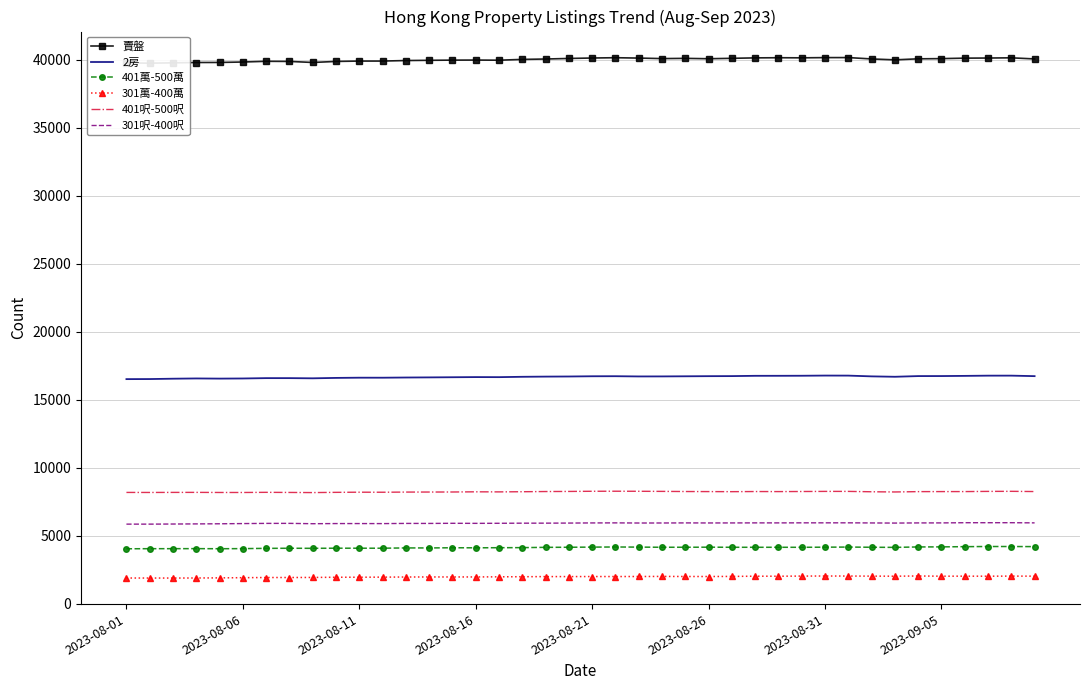

How many lines are shown in the chart?

6